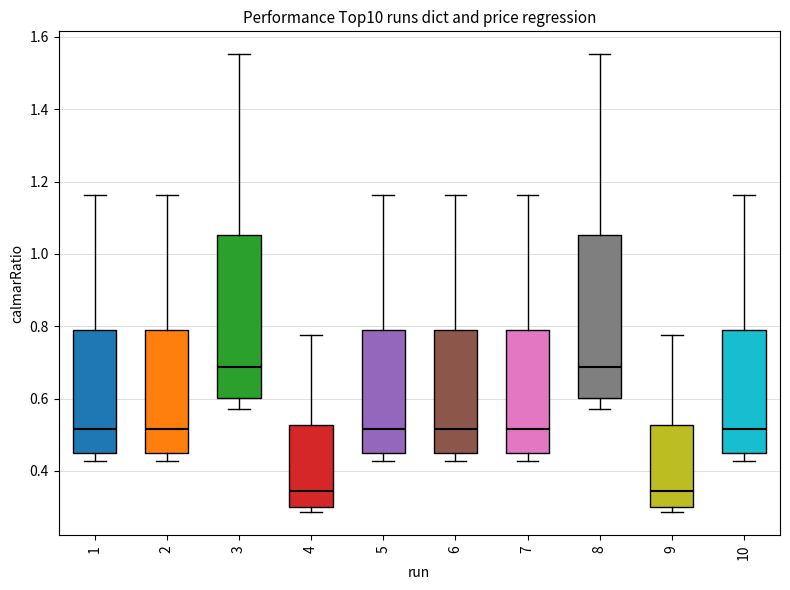

Reading left to right, read every box against the y-axis: the position of its median line, the range the box covers, and the ends of its whiskers. The values are not printed on the chart, so give them approximately, as read against the axis.

1: median 0.52, box 0.46 to 0.78, whiskers 0.42 to 1.16
2: median 0.52, box 0.46 to 0.78, whiskers 0.42 to 1.16
3: median 0.68, box 0.60 to 1.06, whiskers 0.58 to 1.56
4: median 0.34, box 0.30 to 0.52, whiskers 0.28 to 0.78
5: median 0.52, box 0.46 to 0.78, whiskers 0.42 to 1.16
6: median 0.52, box 0.46 to 0.78, whiskers 0.42 to 1.16
7: median 0.52, box 0.46 to 0.78, whiskers 0.42 to 1.16
8: median 0.68, box 0.60 to 1.06, whiskers 0.58 to 1.56
9: median 0.34, box 0.30 to 0.52, whiskers 0.28 to 0.78
10: median 0.52, box 0.46 to 0.78, whiskers 0.42 to 1.16